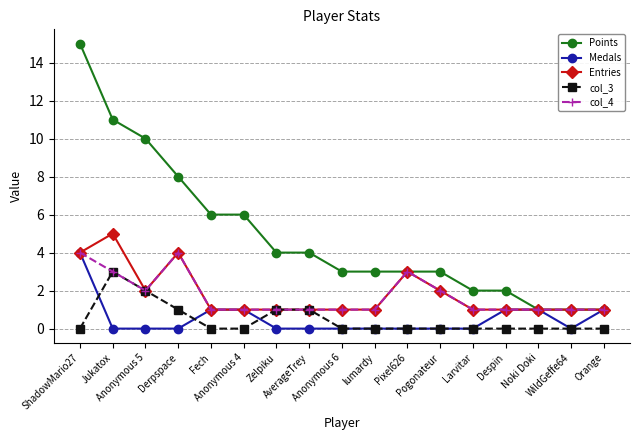

What are all the series names shown in the legend?

Points, Medals, Entries, col_3, col_4